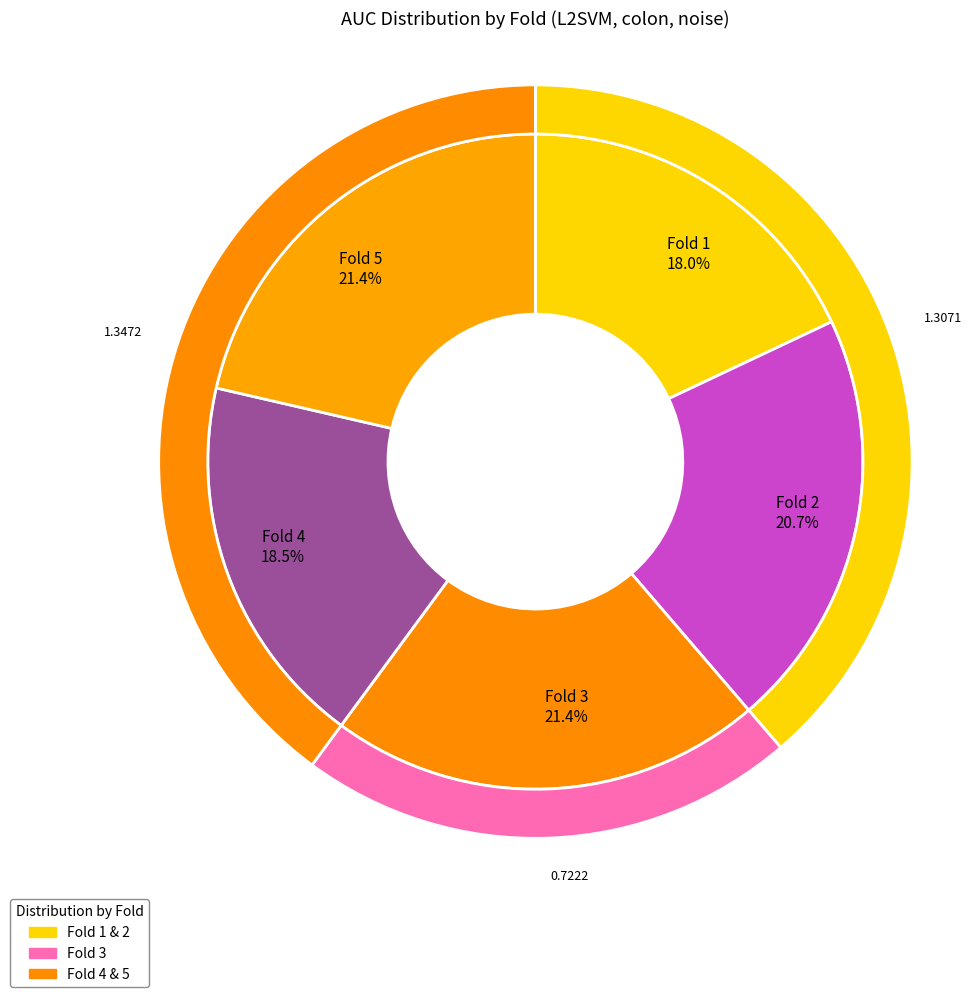

To the nearest percent, what percentage of the pie is Fold 5?

21%